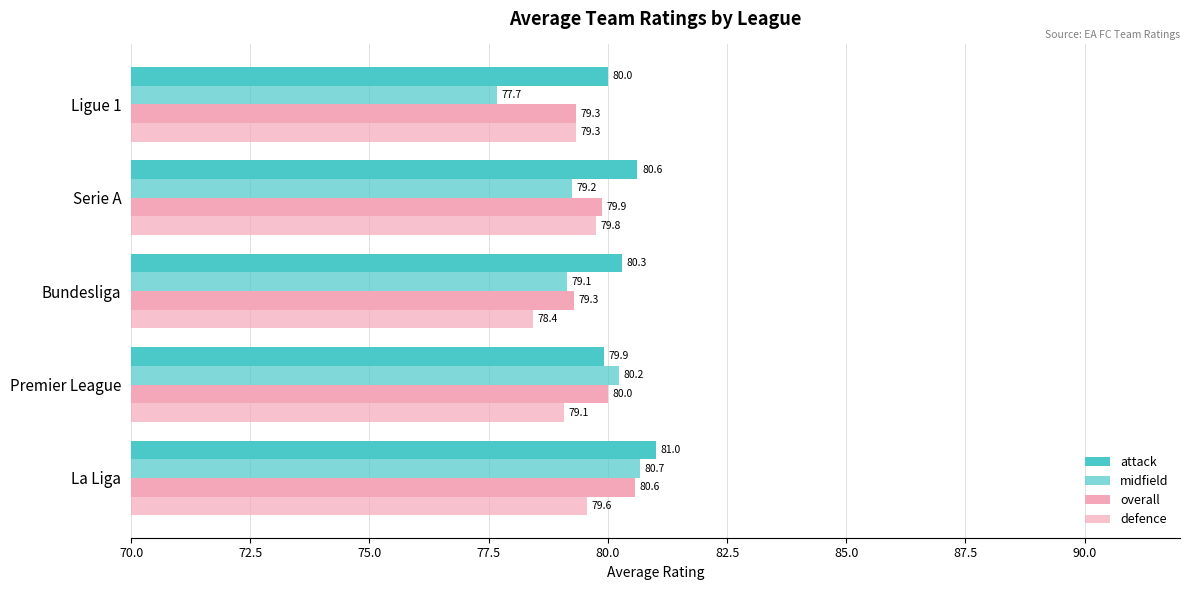

What is the difference between the maximum and second lowest values in the midfield series?

1.5